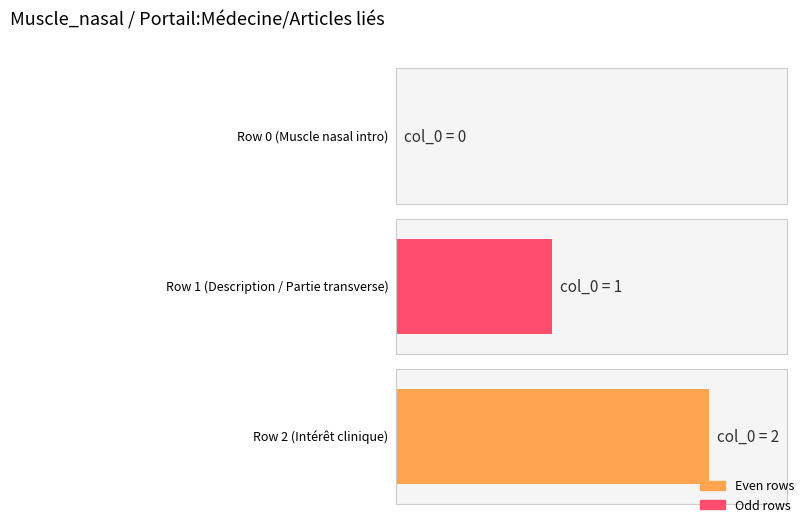

Are the bars horizontal?

Yes